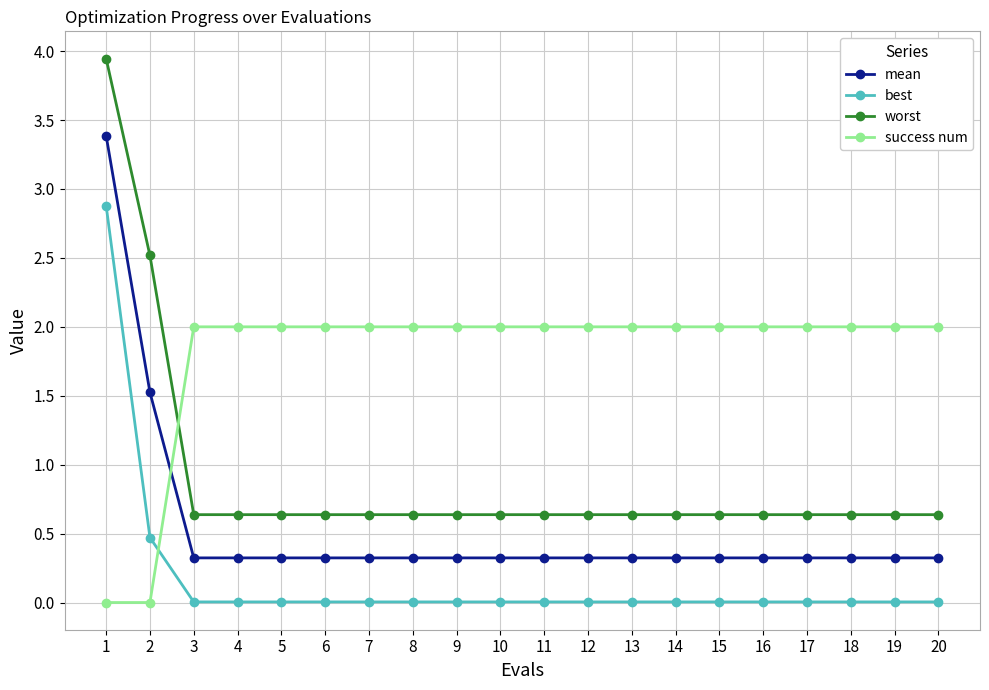

What is the spread (max minus min) of values at 18?

2.0